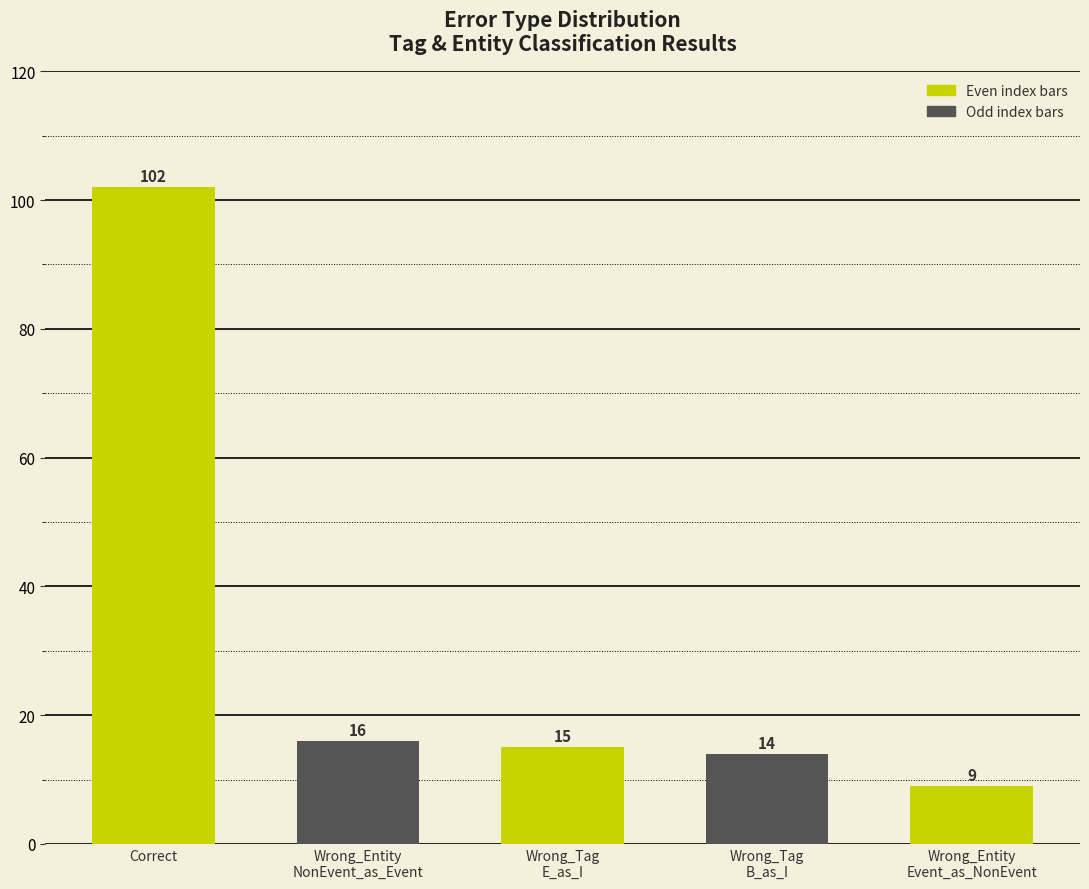

What is the difference between the second highest and second lowest values?

2